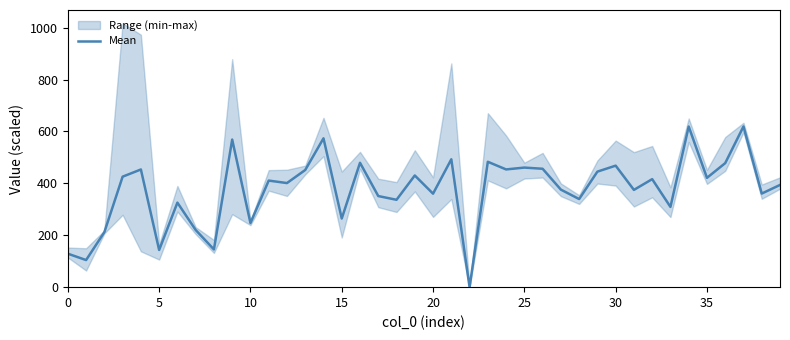

Is it true that Mean equals 683.7 at 25?

False